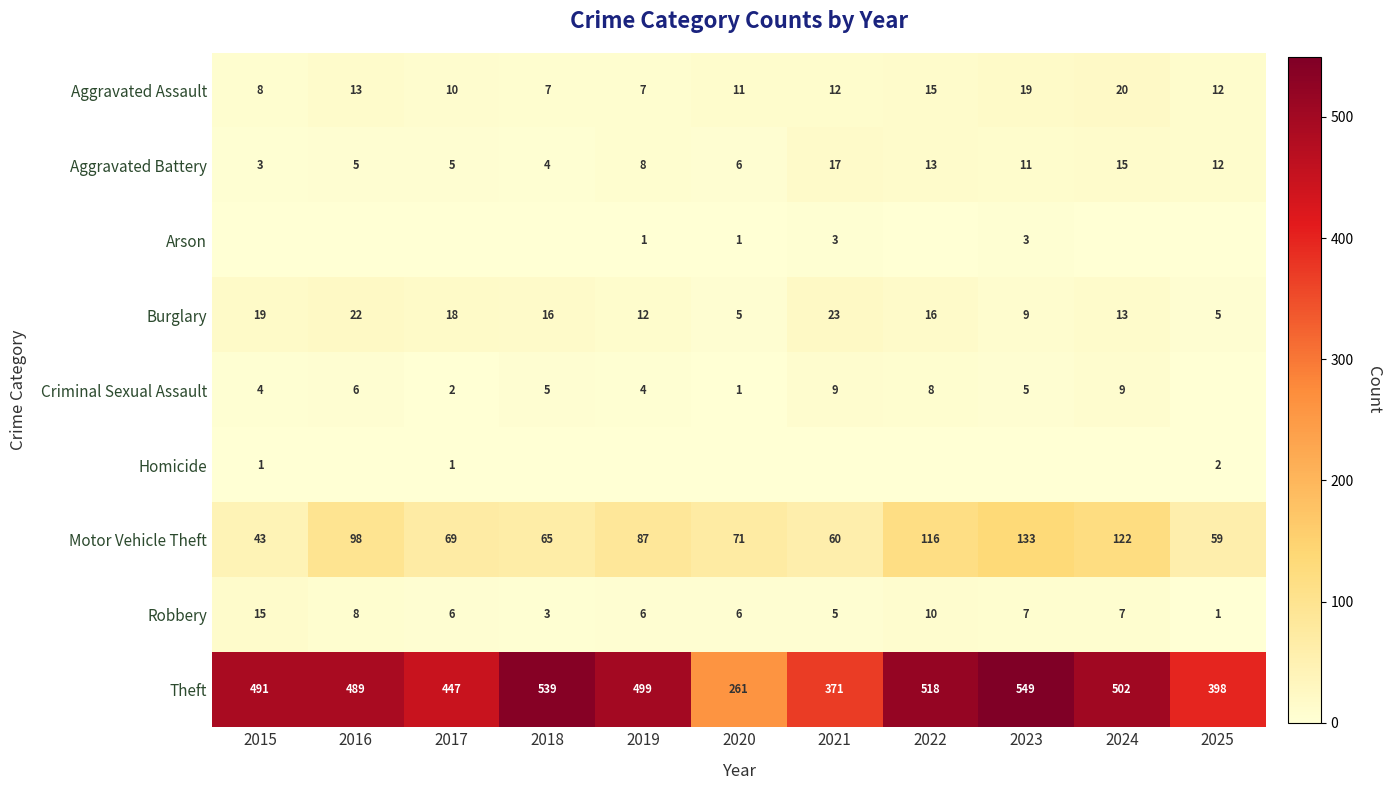

At which label does Aggravated Assault first exceed 12?

2016